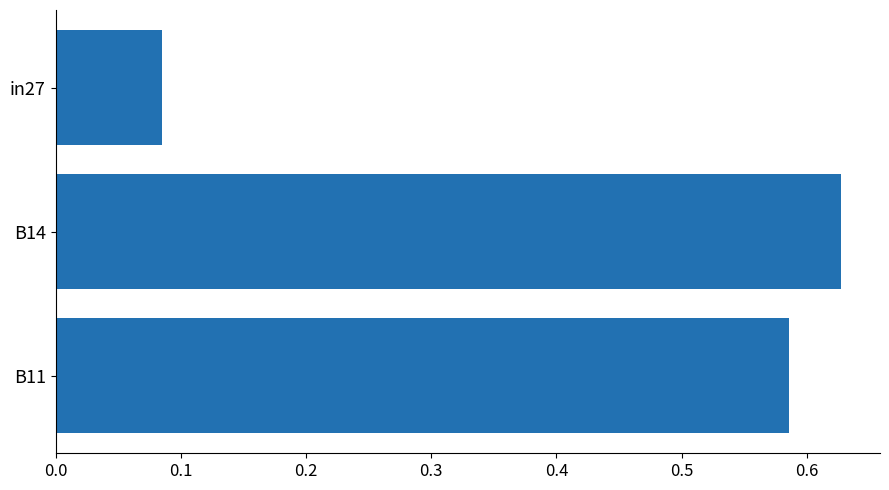

What is the difference between the maximum and minimum values?

0.5